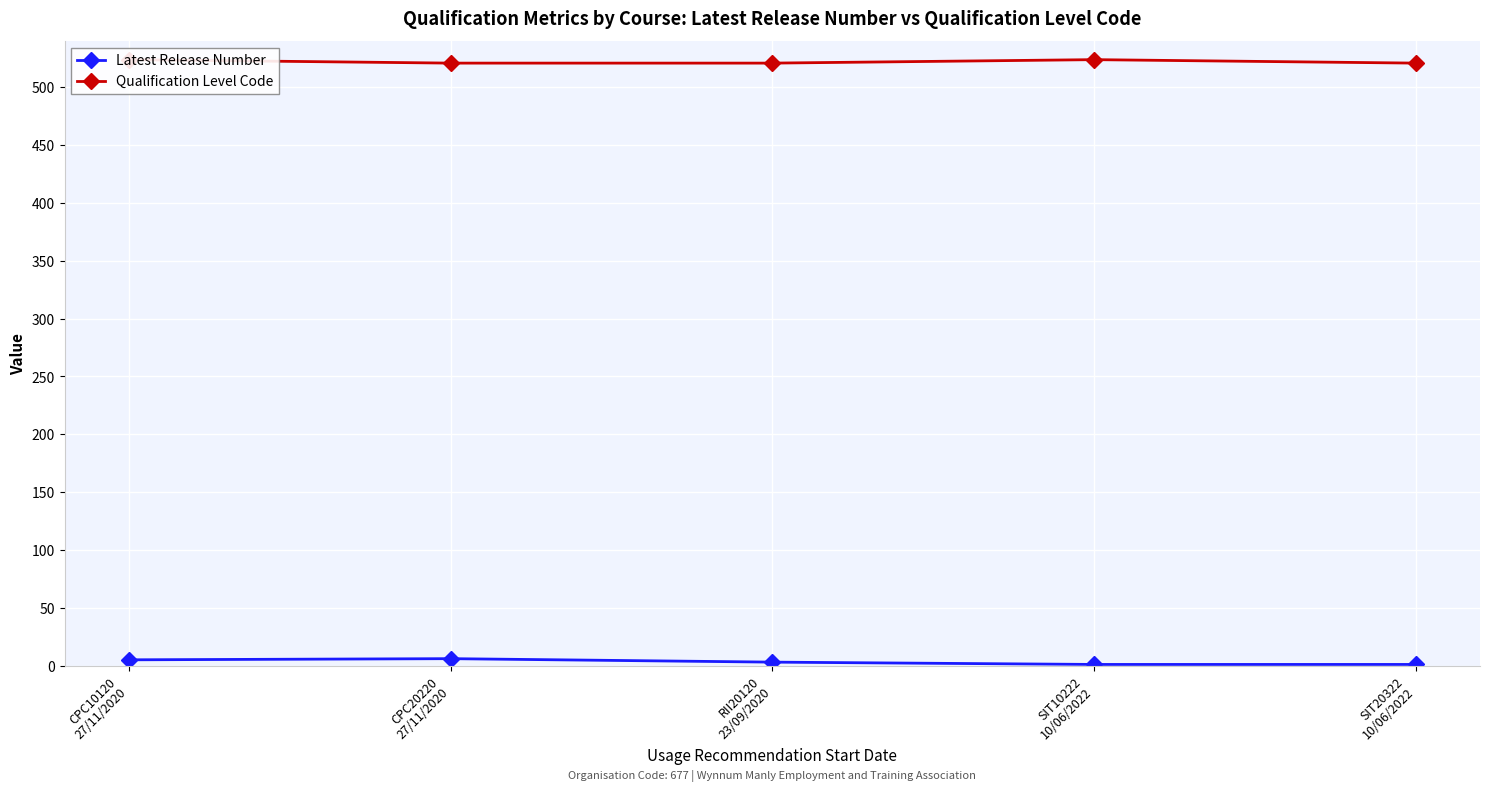

True or false: Qualification Level Code and Latest Release Number intersect in this chart.

False